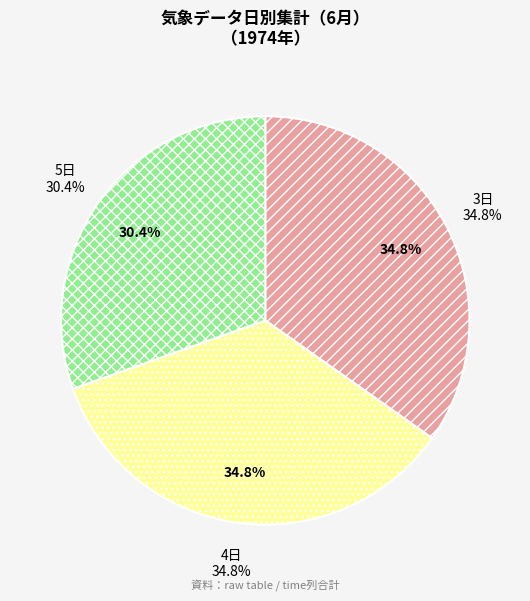

Is there a majority slice in this chart?

No